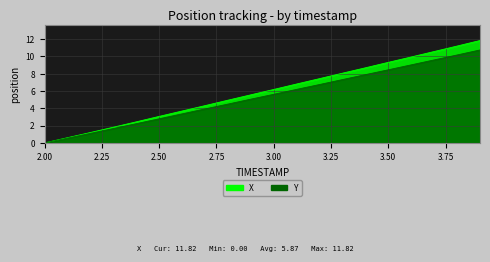

Is it true that Y equals 2.7 at 3.5?

False